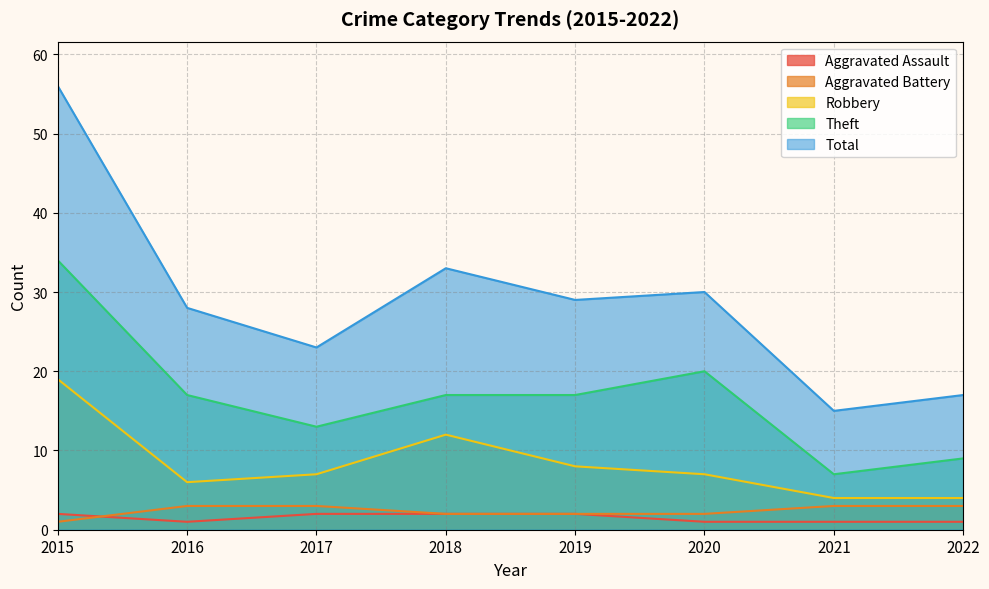

What is the sum of all Theft values?

134